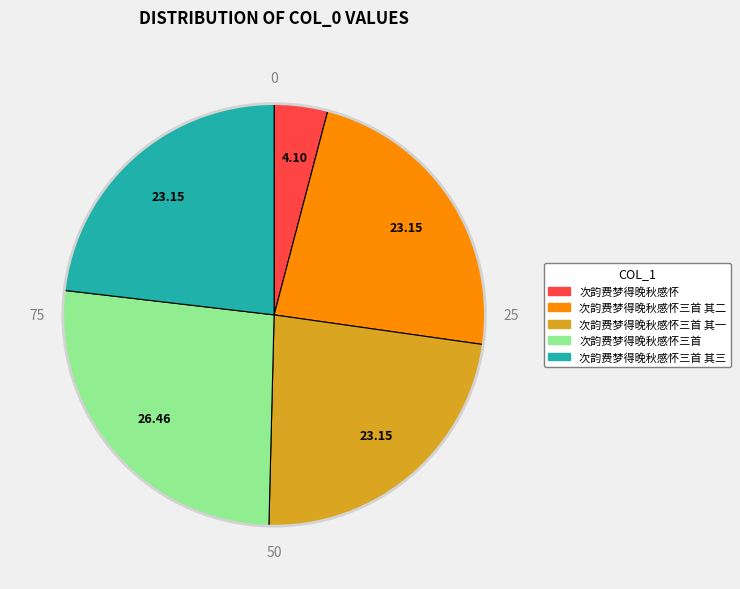

Does any single category account for the majority?

No